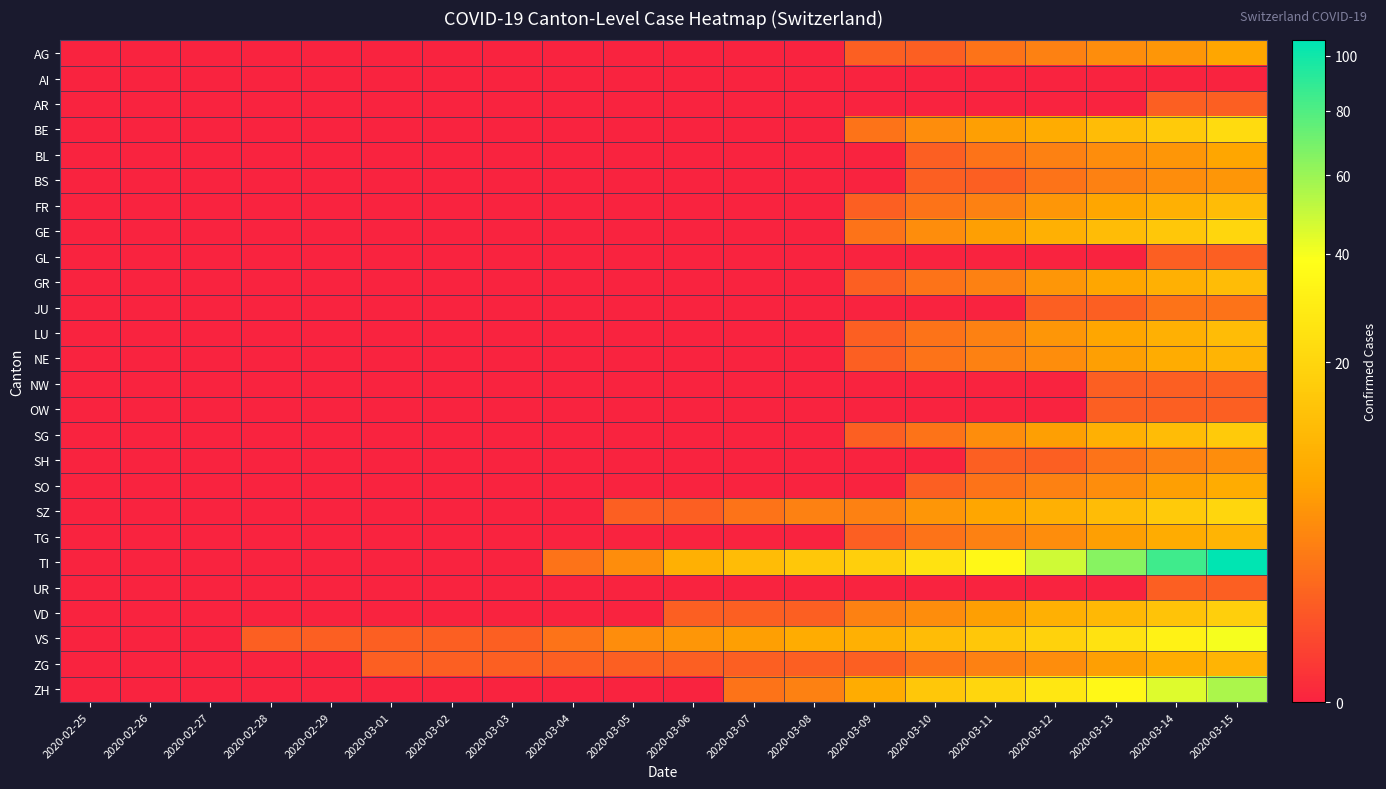

Which series has the widest spread of values?

TI